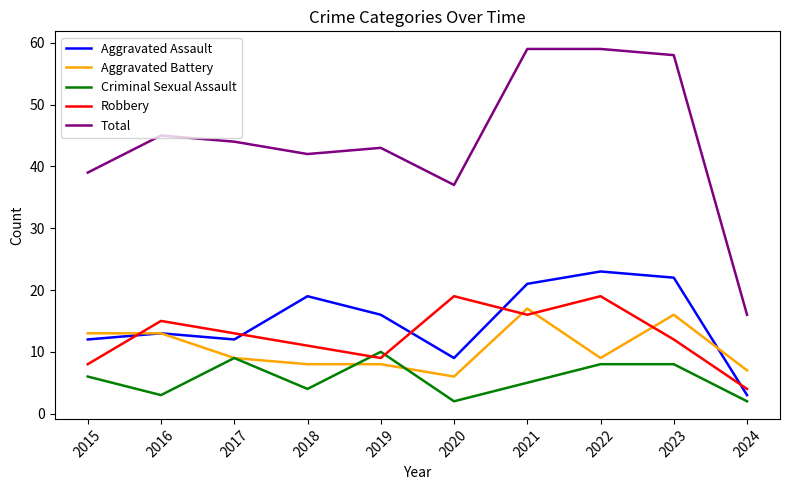

True or false: Total has a value of 42 at 2018.

True